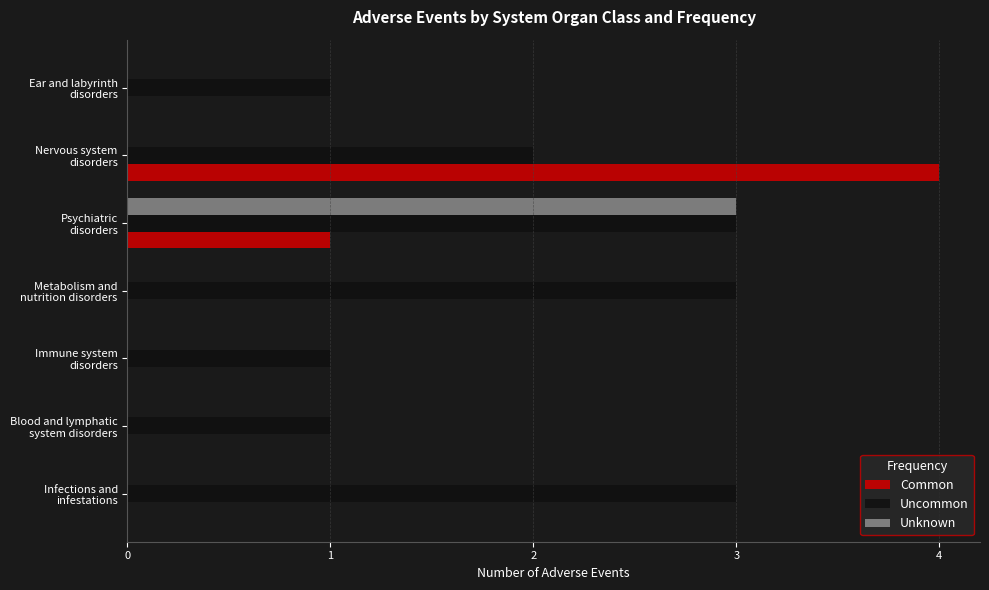

At which label does Unknown reach its peak?

Psychiatric
disorders